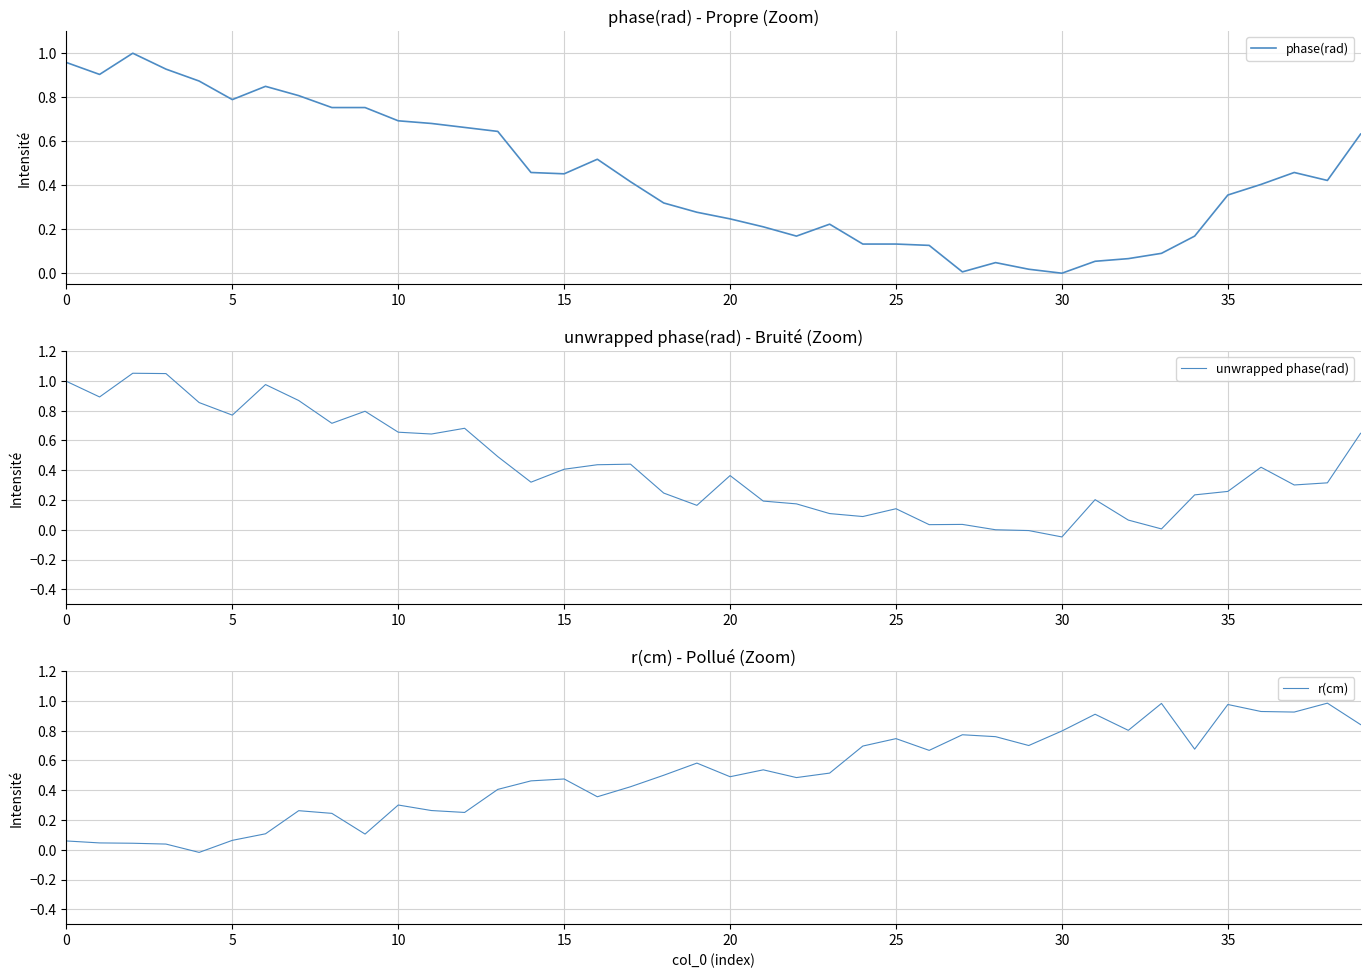

The value of r(cm) at 14 is 0.7. True or false?

False